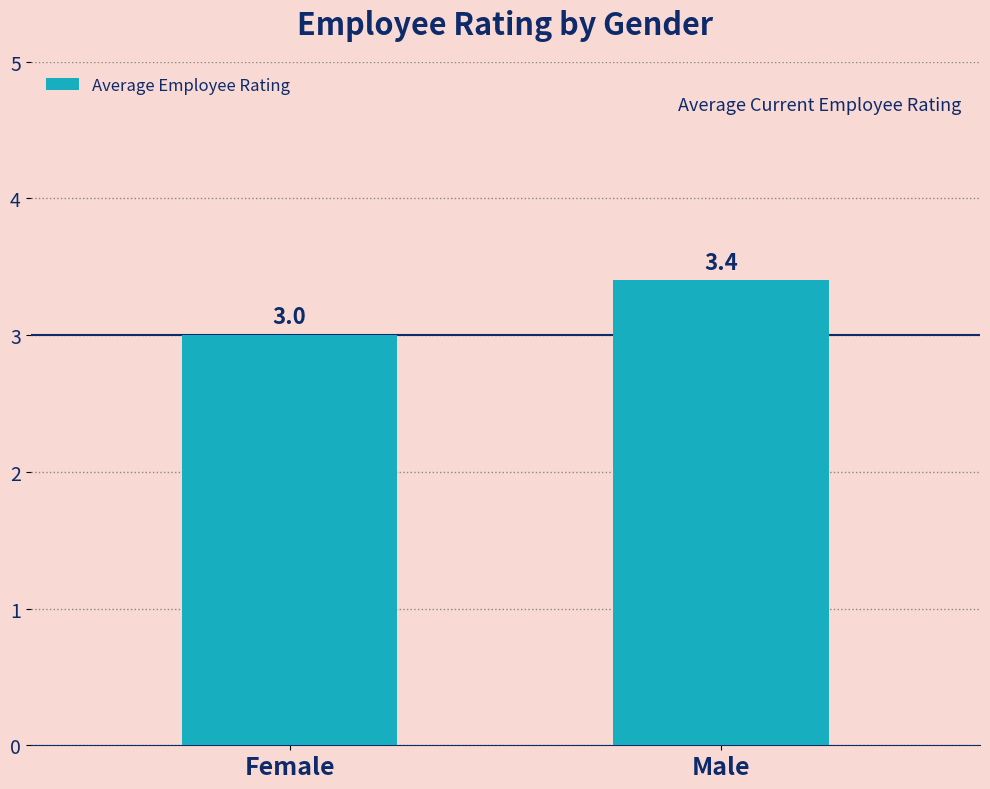

What position from the left is Female?

1